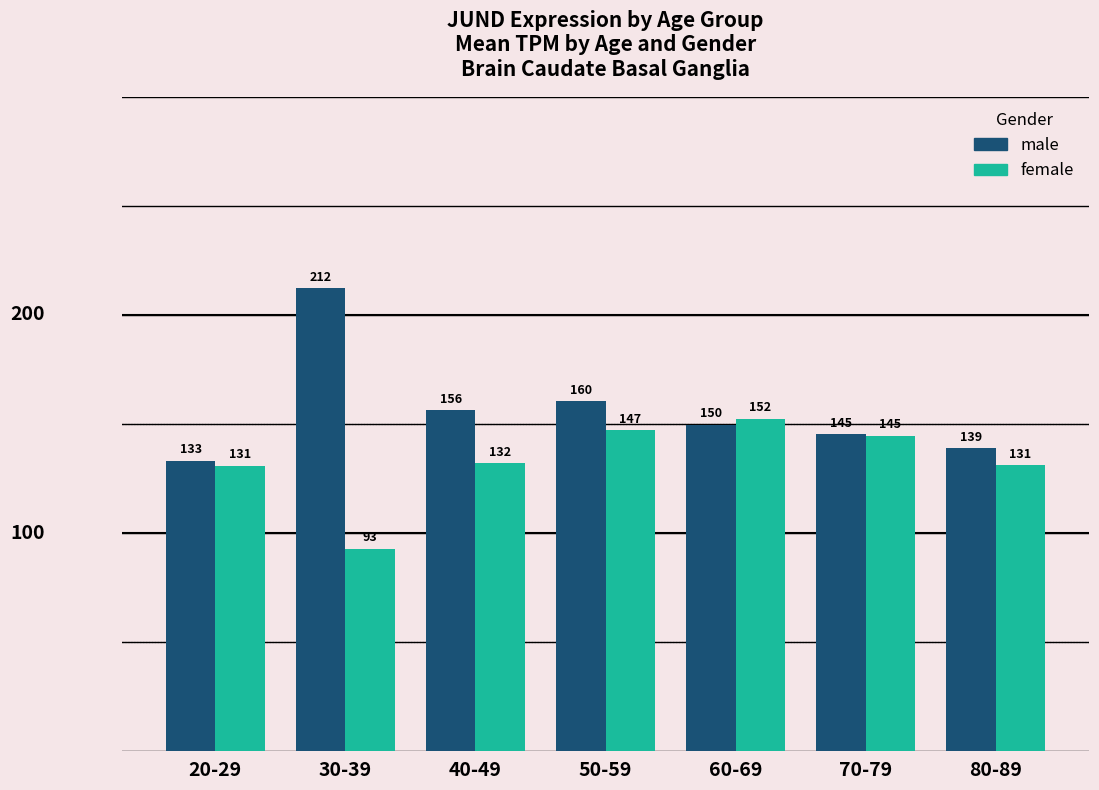

True or false: male has a value of 133.2 at 20-29.

True